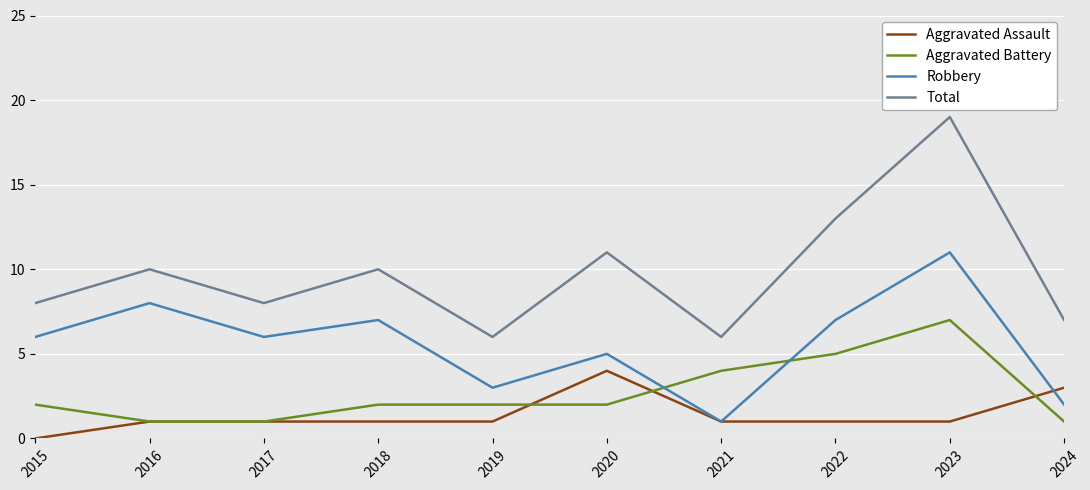

Is it true that Aggravated Assault equals 0 at 2019?

False